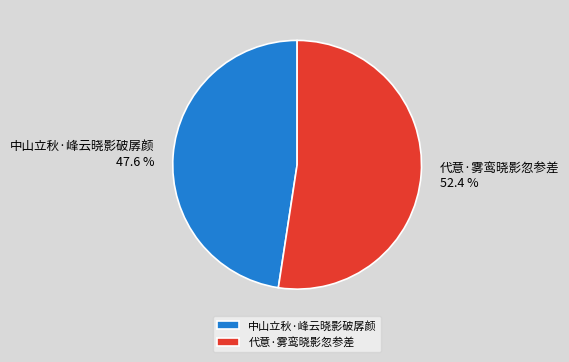

To the nearest percent, what is the combined percentage of 代意·雾鸾晓影忽参差 and 中山立秋·峰云晓影破孱颜?

100%